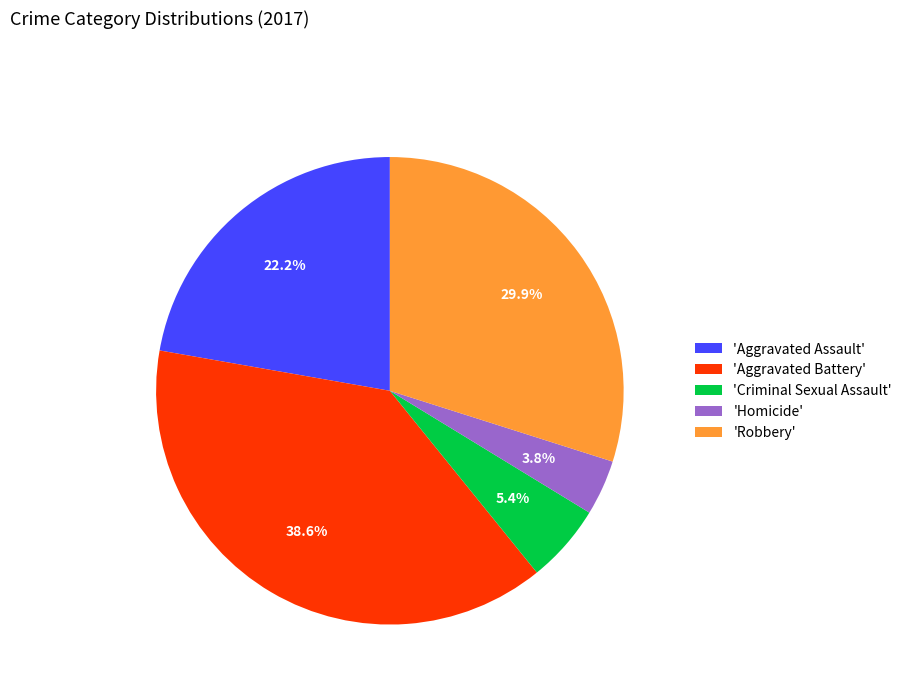

What is the ratio of the value at 'Homicide' to the value at 'Criminal Sexual Assault'?

0.7